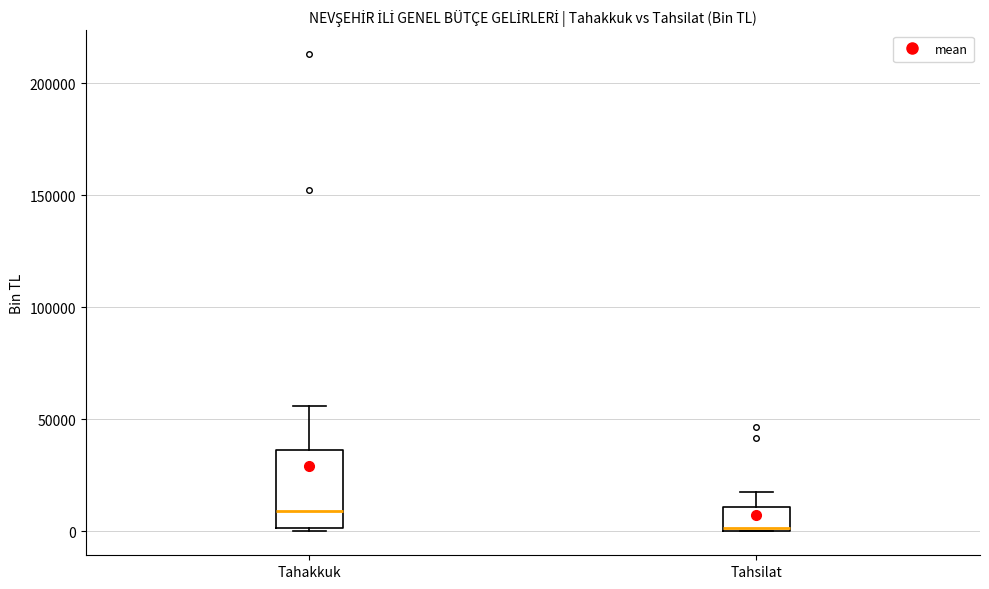

Which box has the lowest median line?

Tahsilat